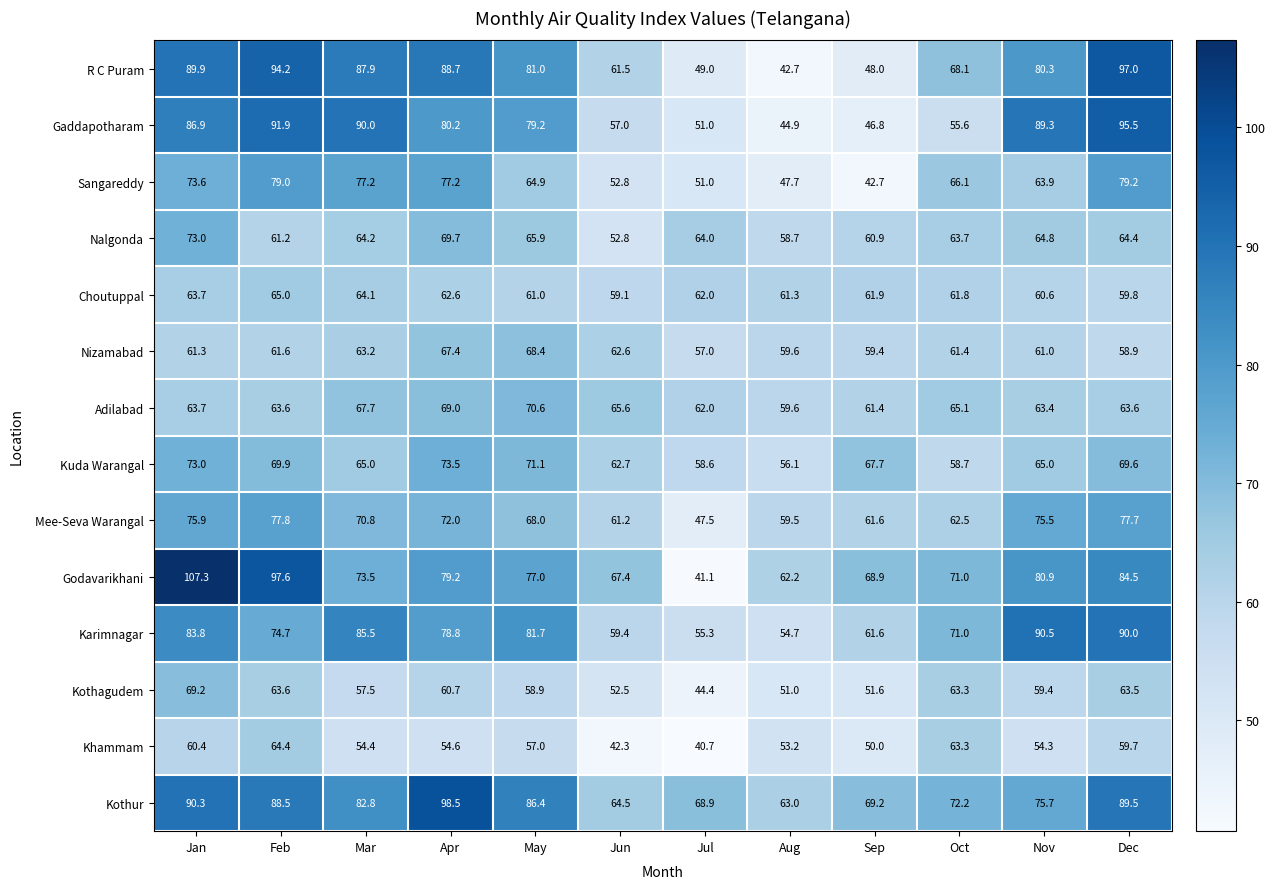

What is the difference between the Khammam values at Mar and May?

2.6